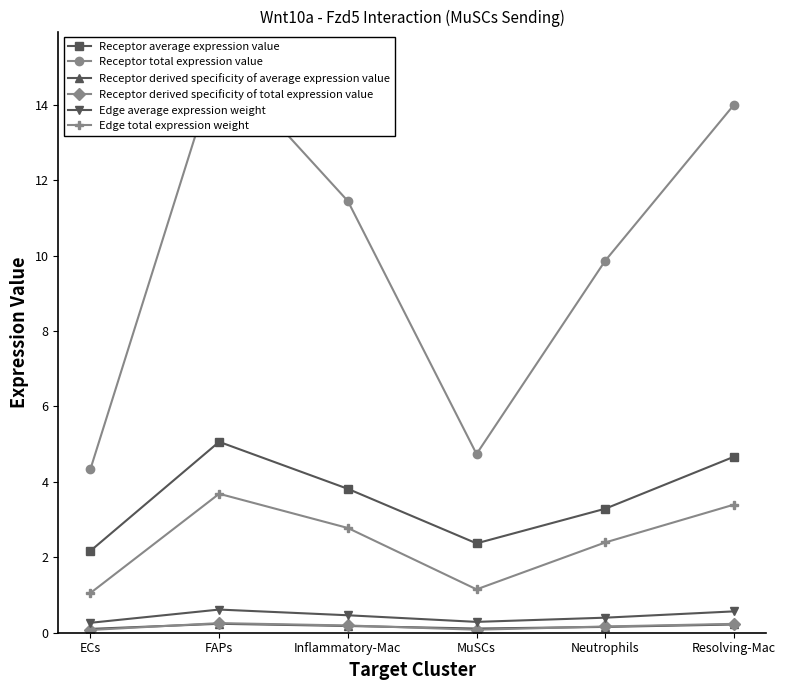

Which category has the lowest value in the Receptor derived specificity of total expression value series?

ECs